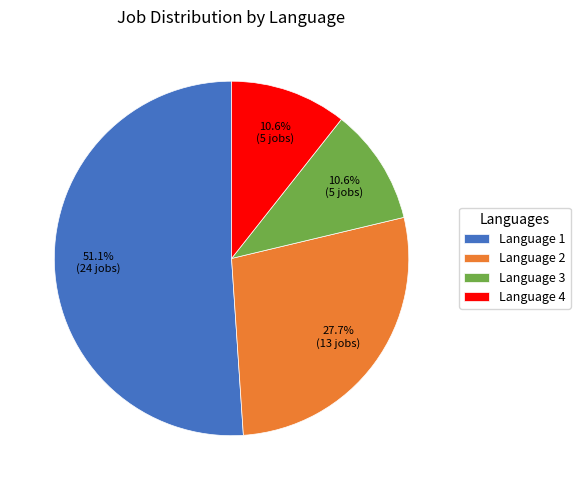

What percentage is NOT represented by Language 3?

89.4%